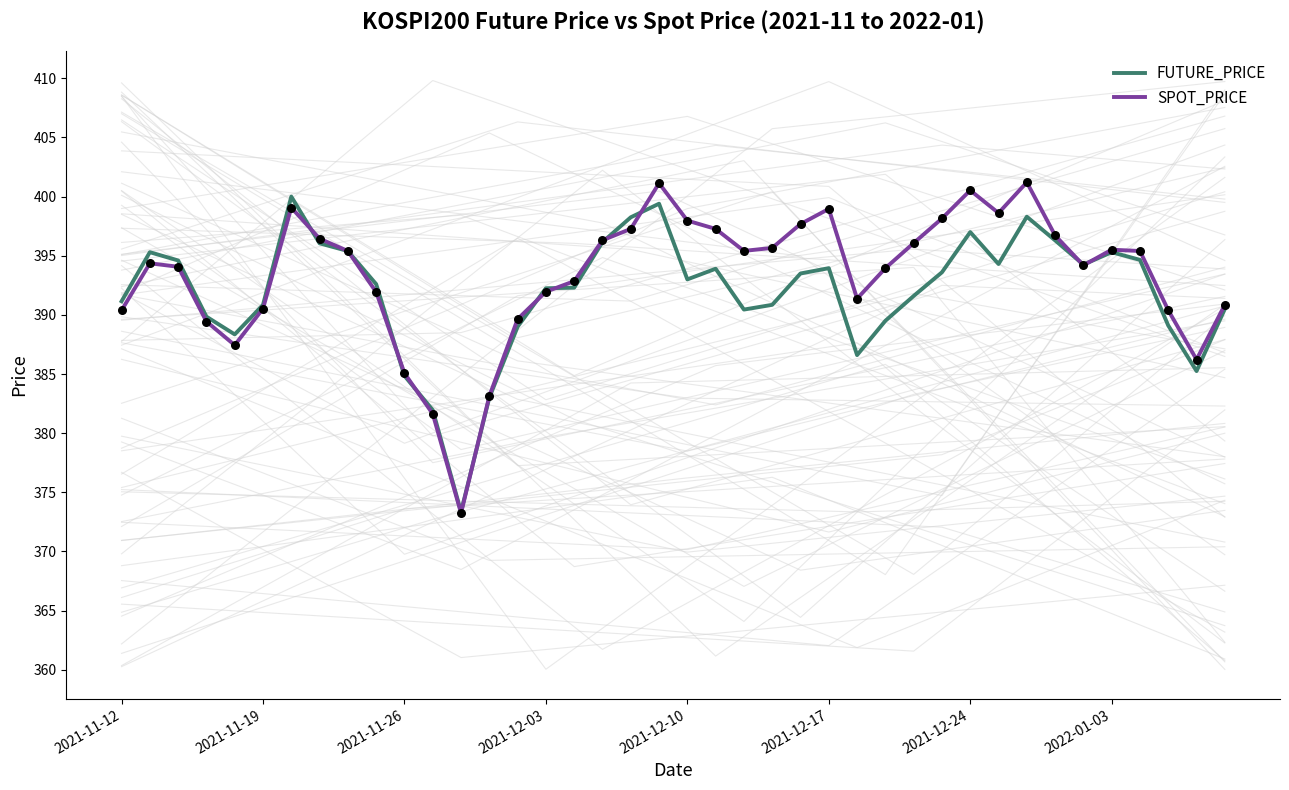

Which series has the largest total across all categories?

SPOT_PRICE